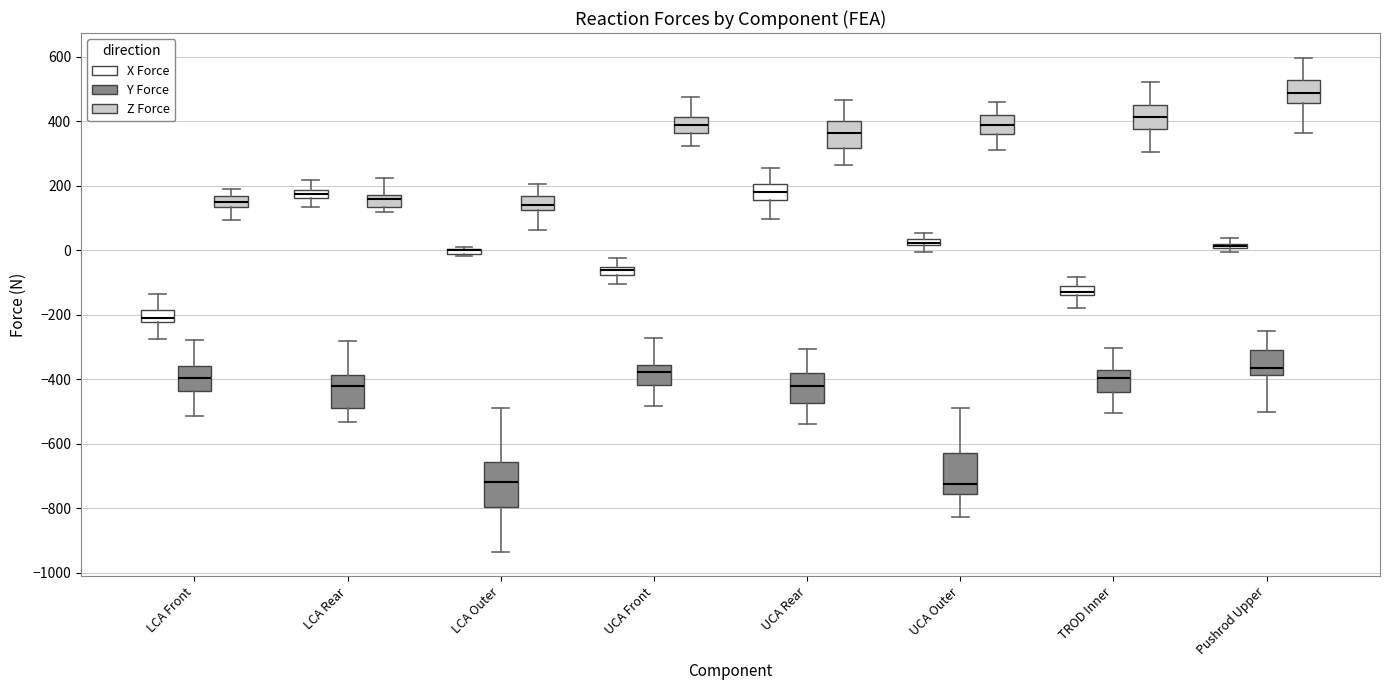

Where does the upper whisker of the box for Pushrod Upper (Z Force) end on the y-axis? The values are not printed on the chart, so give them approximately, as read against the axis.

600